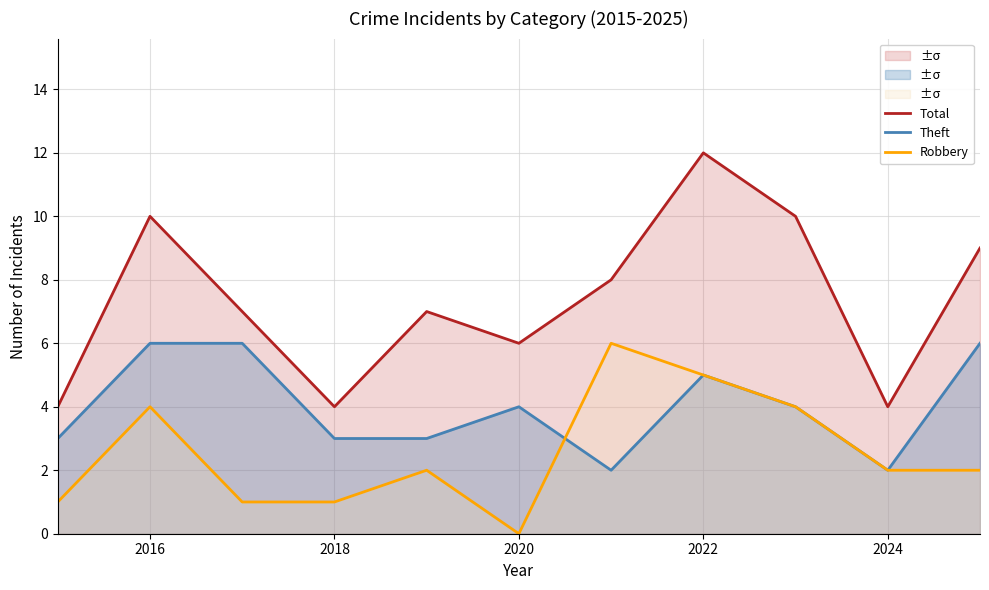

The value of Total at 2020 is 6. True or false?

True